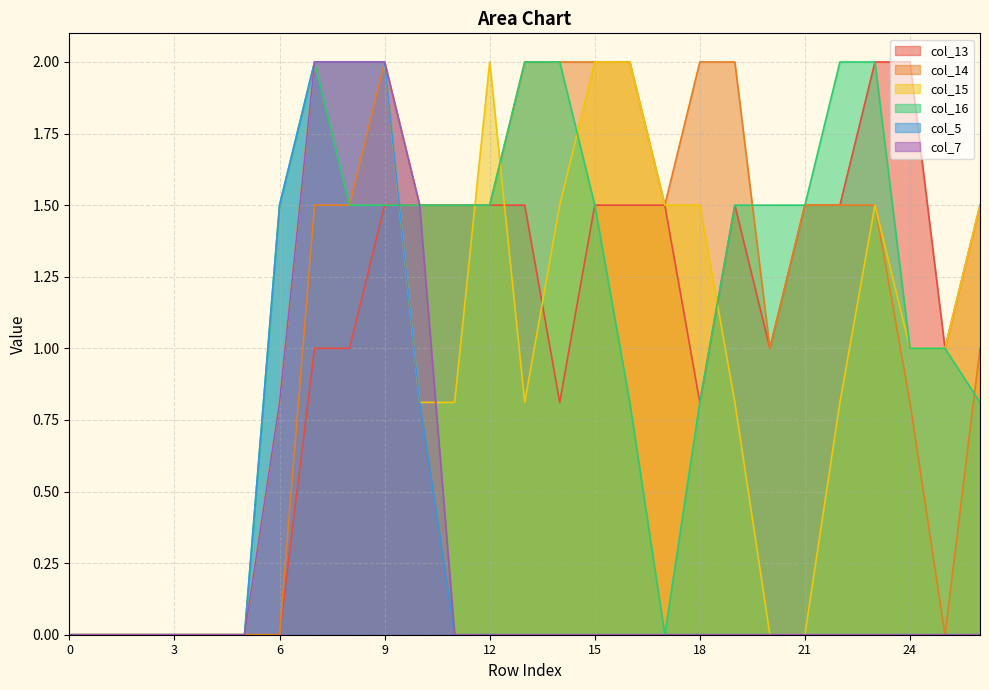

At how many categories does at least one series exceed 0?

21